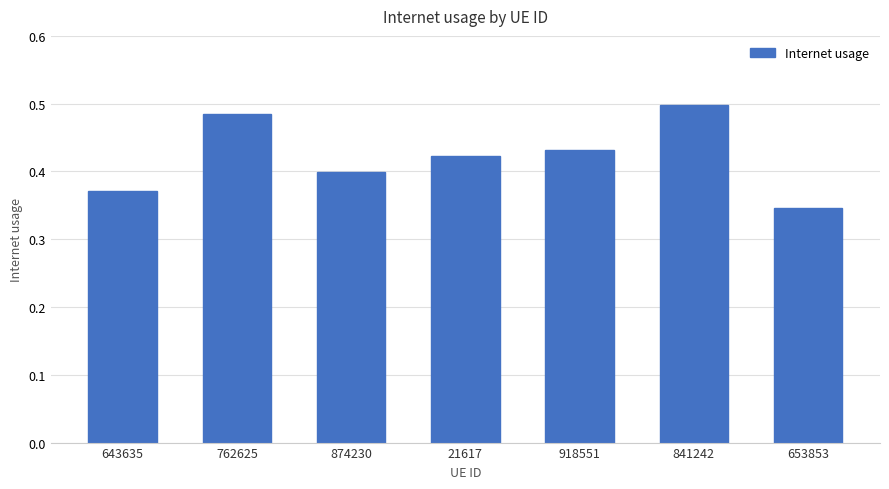

Which category has the lowest value across all series?

653853